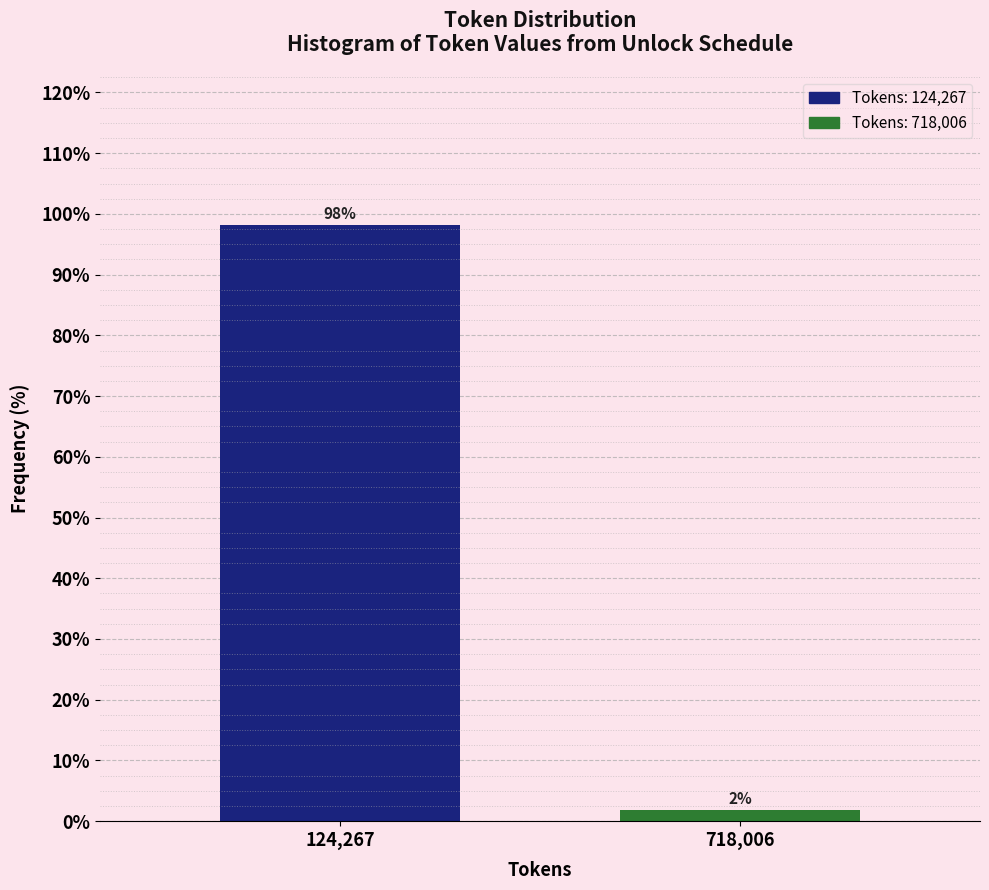

List the labels in order of value, largest first.

124,267, 718,006